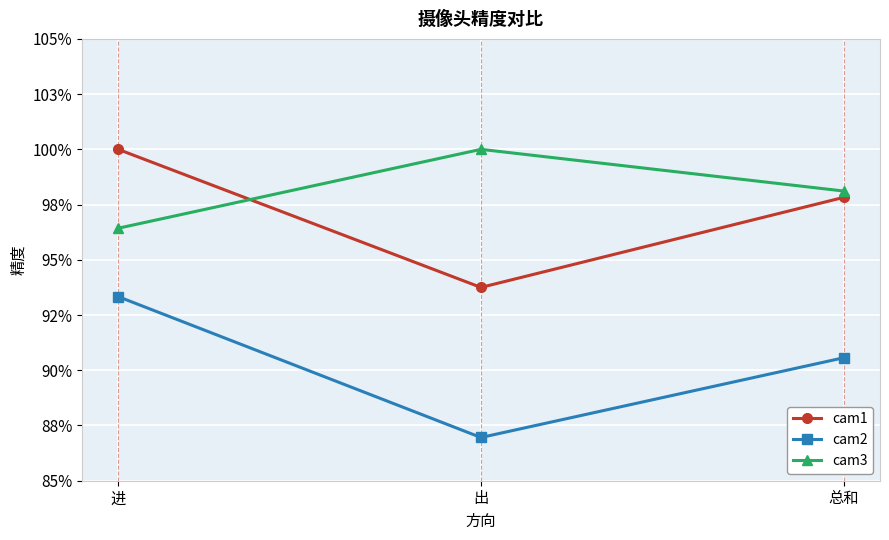

Does the chart have visible grid lines?

Yes